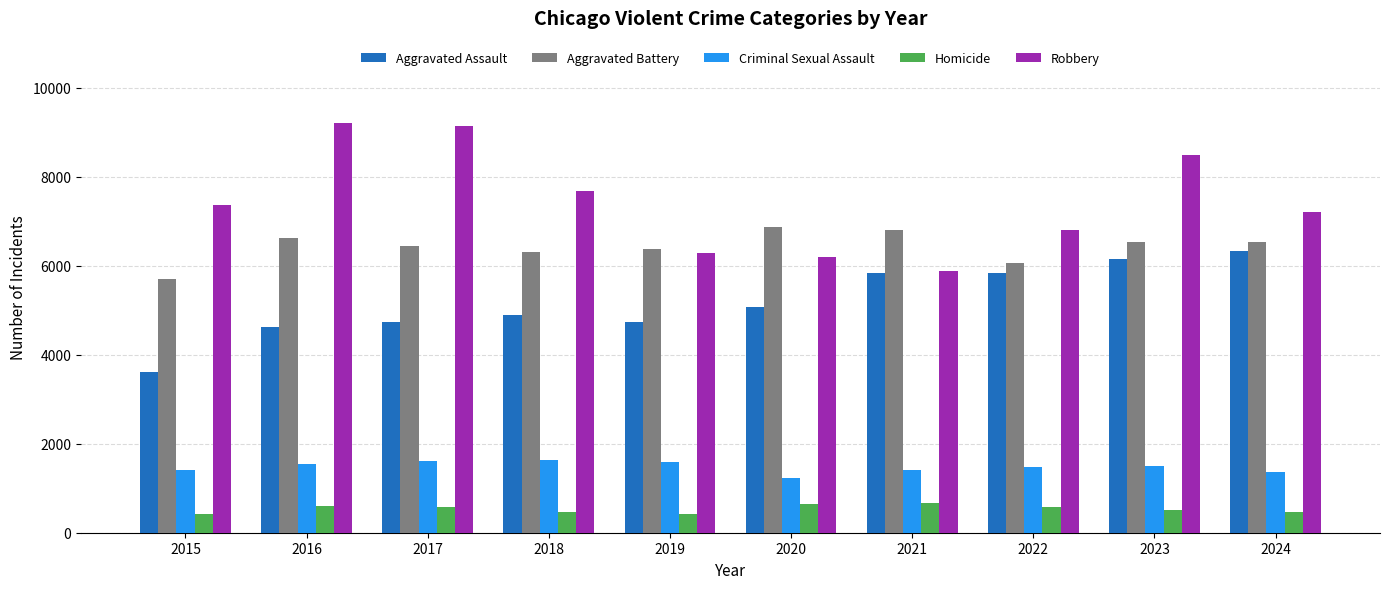

How many values in the Homicide series are below 572?

5